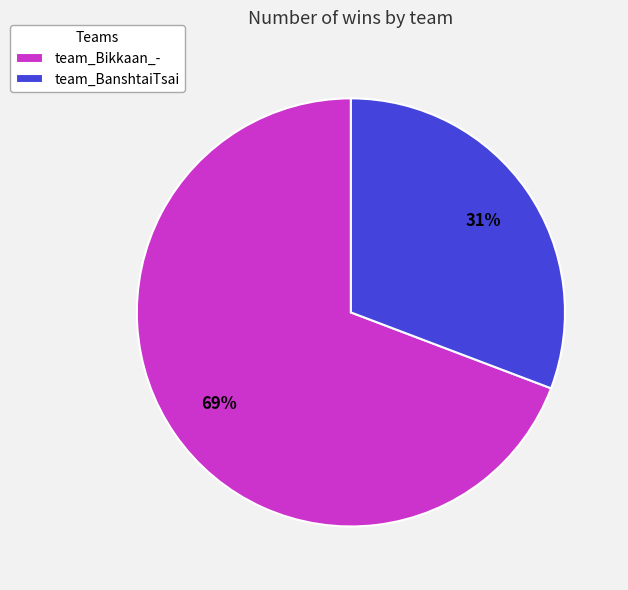

Do team_BanshtaiTsai and team_Bikkaan_- together represent more than half of the pie?

Yes